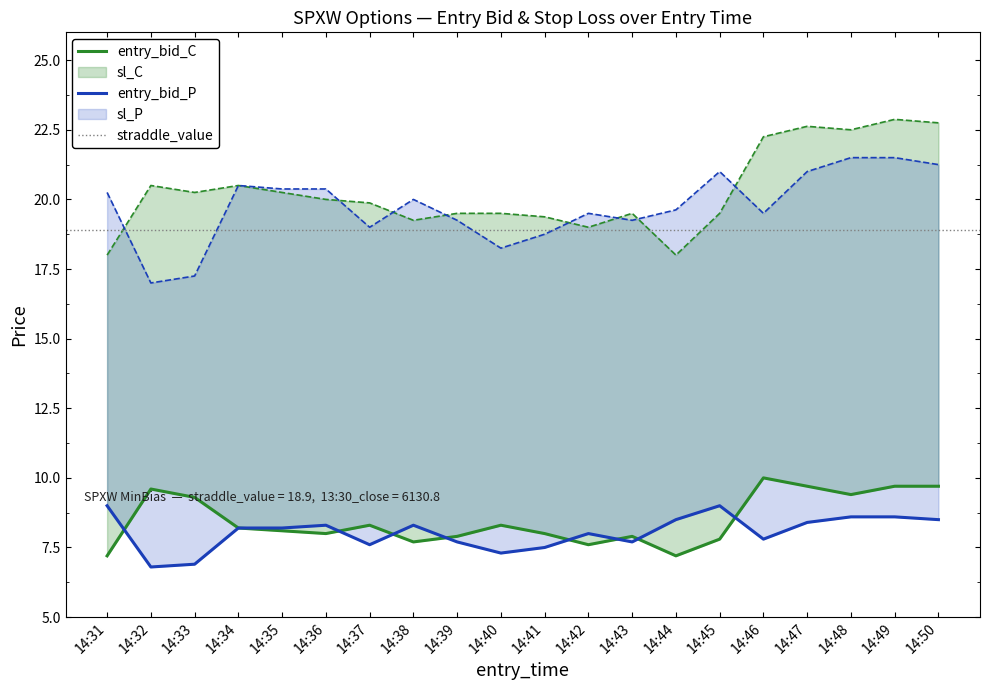

At which label is sl_C closest to 20?

14:36